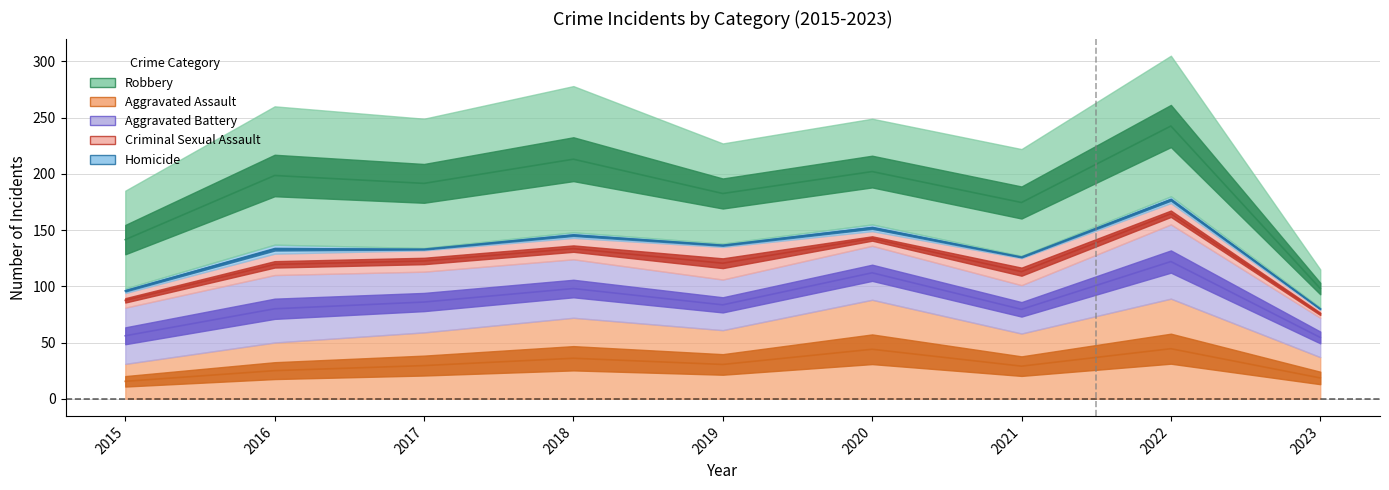

True or false: Criminal Sexual Assault and Aggravated Assault intersect in this chart.

False